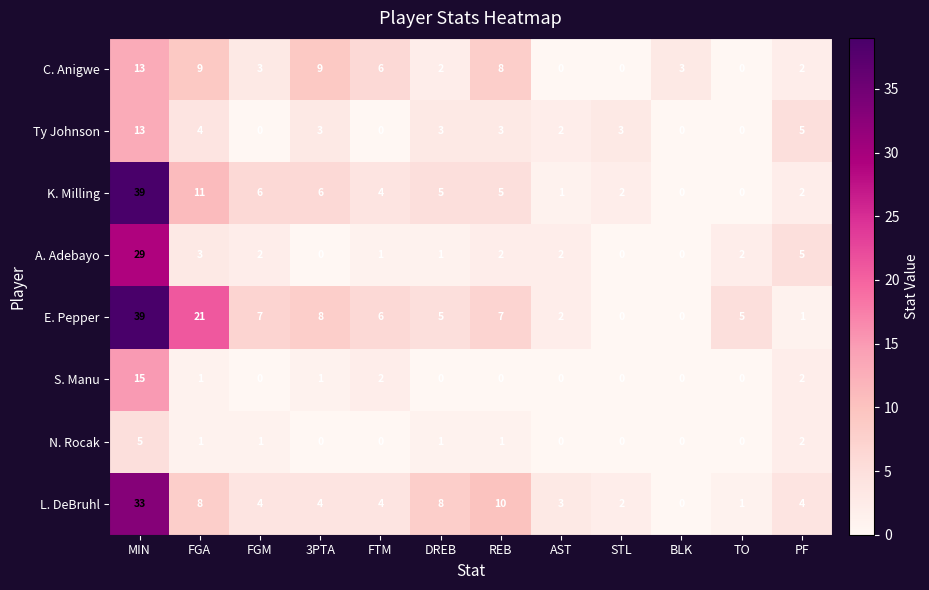

What is the difference between the highest and lowest values at FGM?

7